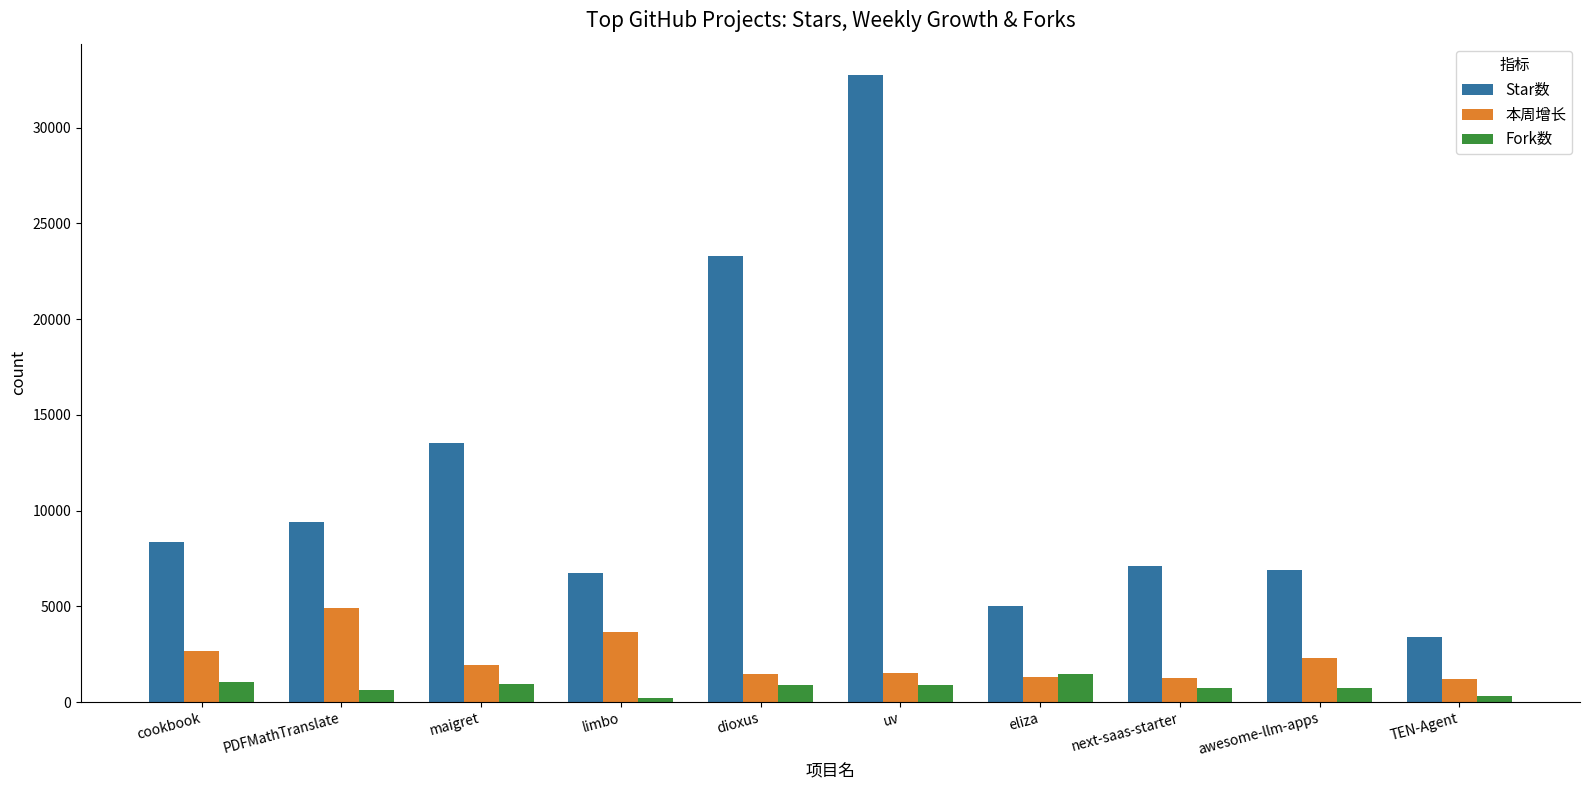

How many groups of bars are there?

10